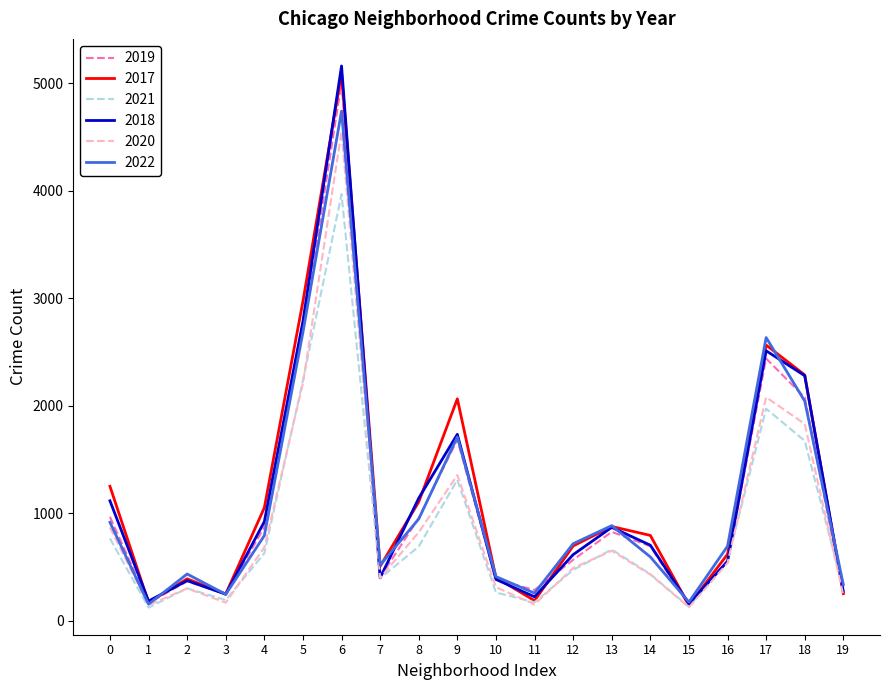

At which label does 2018 first exceed 704?

0